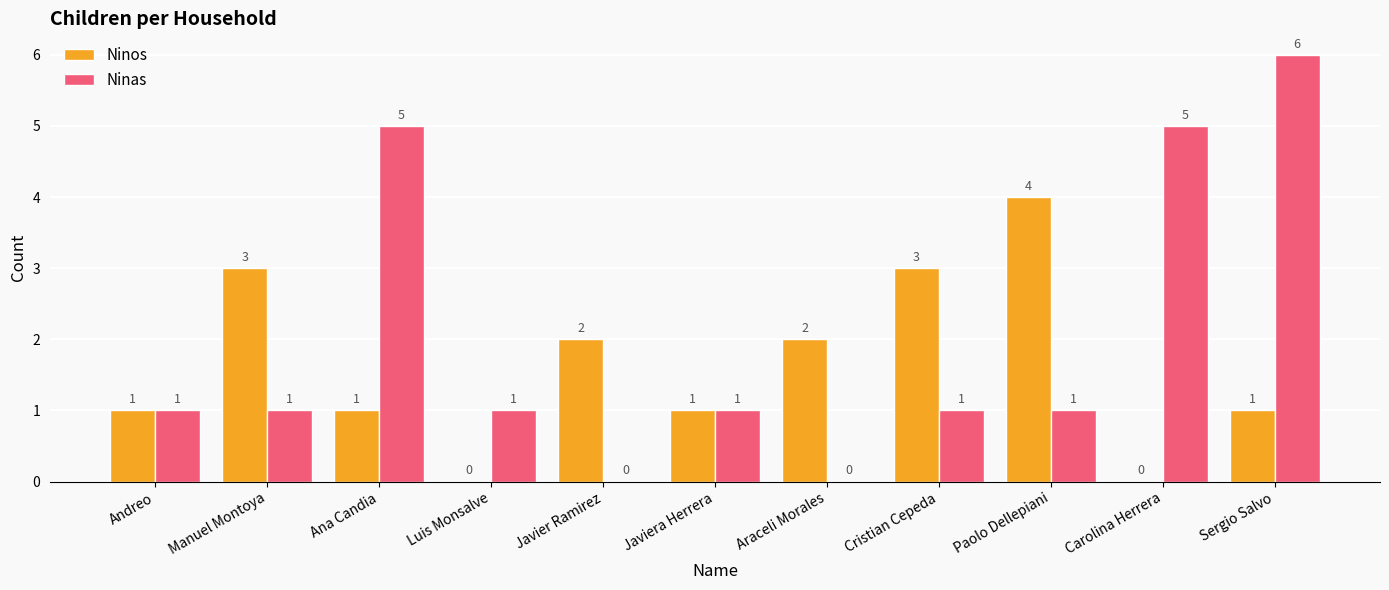

What is the sum of all Ninos values?

18